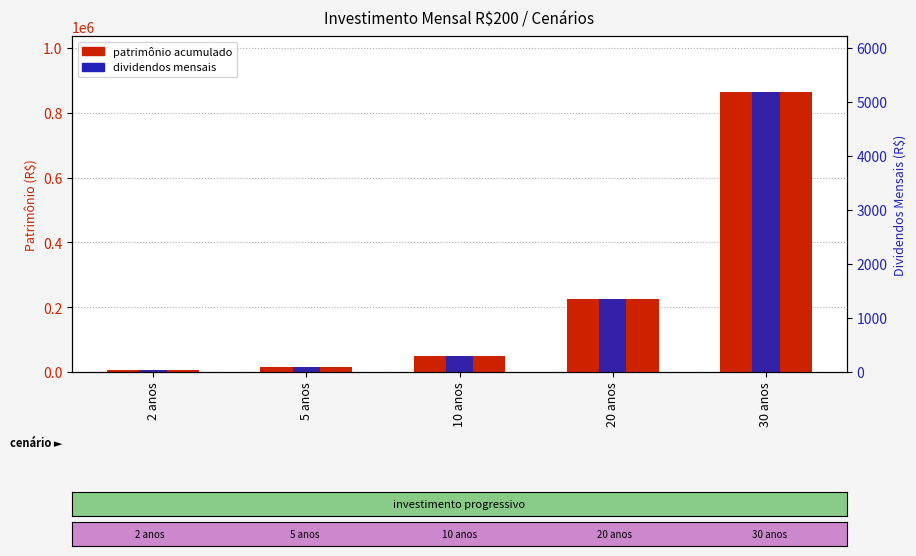

What is the smallest value displayed?

5445.0